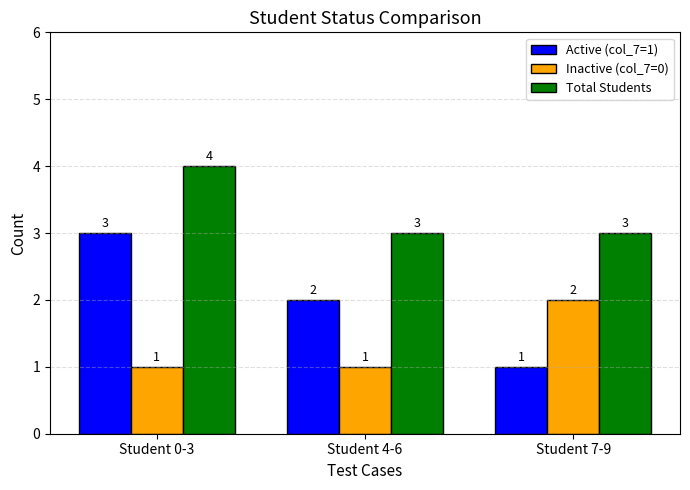

What is the average value of the Active (col_7=1) series?

2